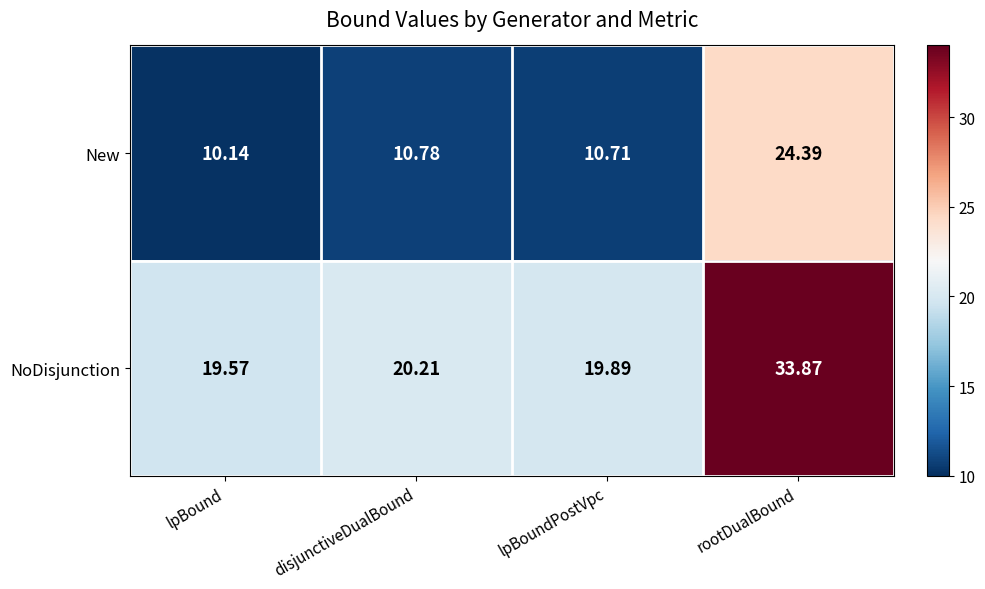

Where is NoDisjunction nearest to the value 26?

disjunctiveDualBound